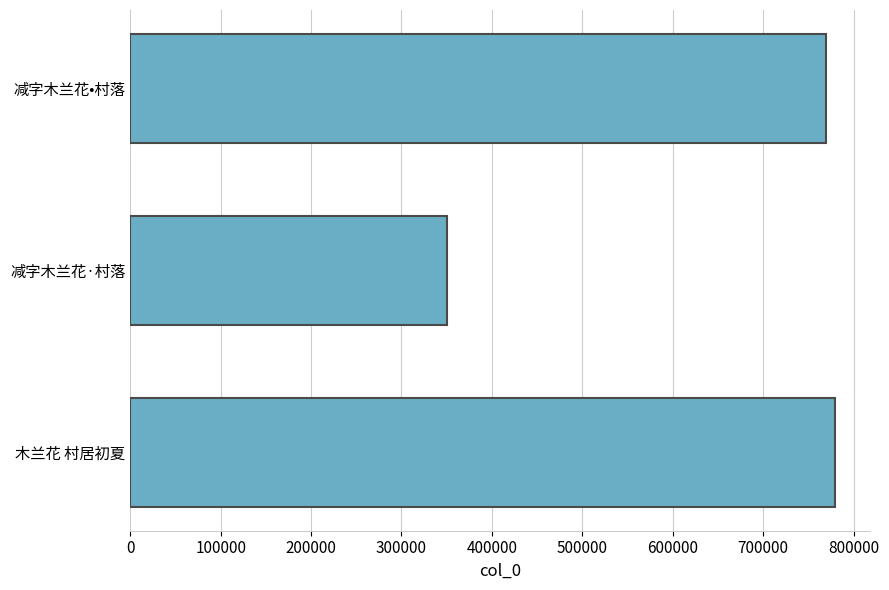

Where is the data nearest to the value 564983?

减字木兰花•村落